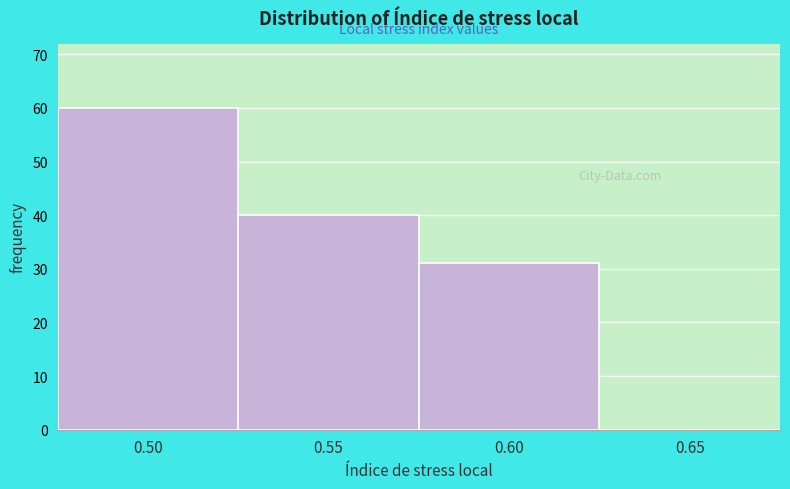

Reading left to right, what are all the values shown in this chart?

0.50=60	0.55=40	0.60=31	0.65=0